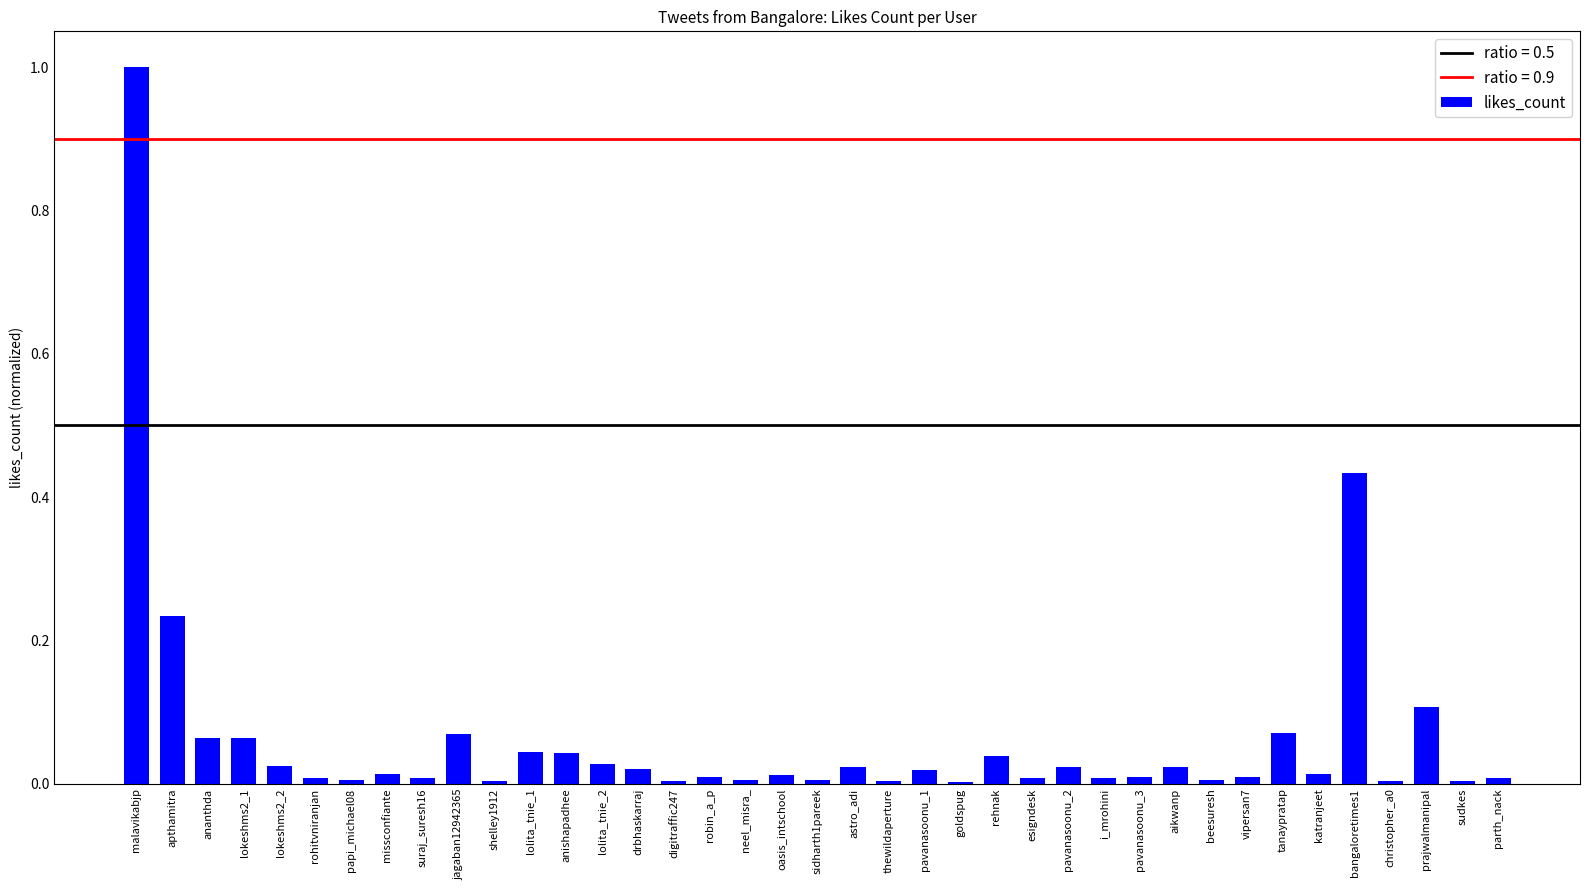

Is it true that the value at ananthda is 0.1?

True